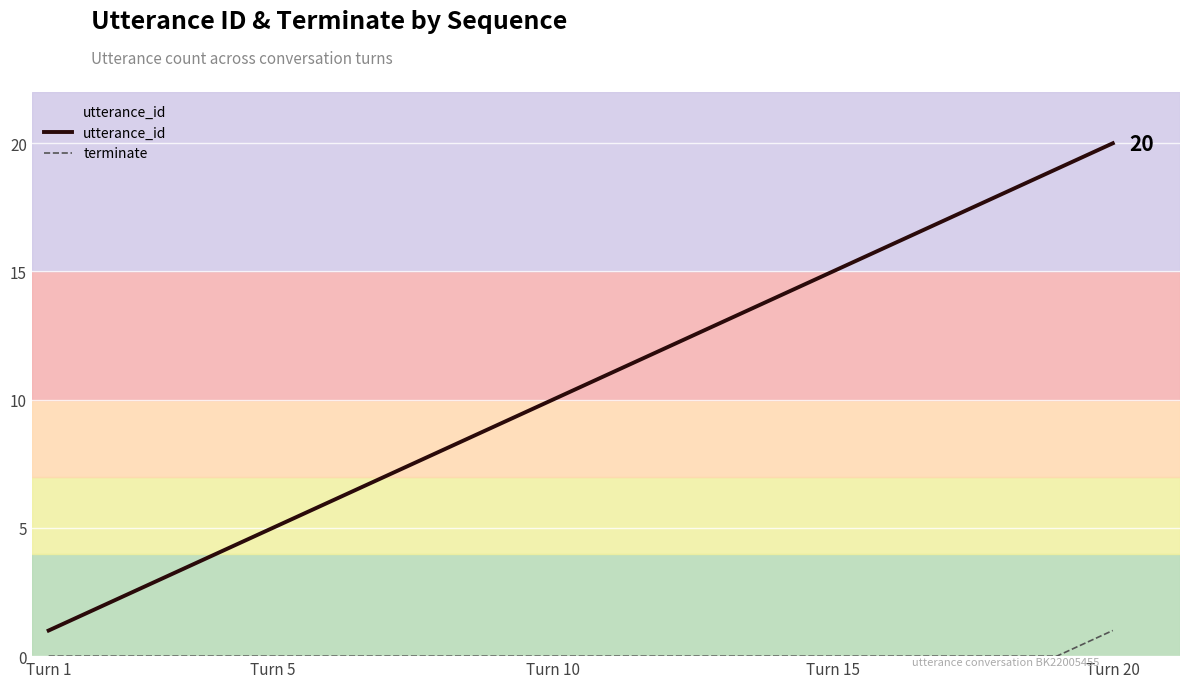

Which series has the widest spread of values?

utterance_id